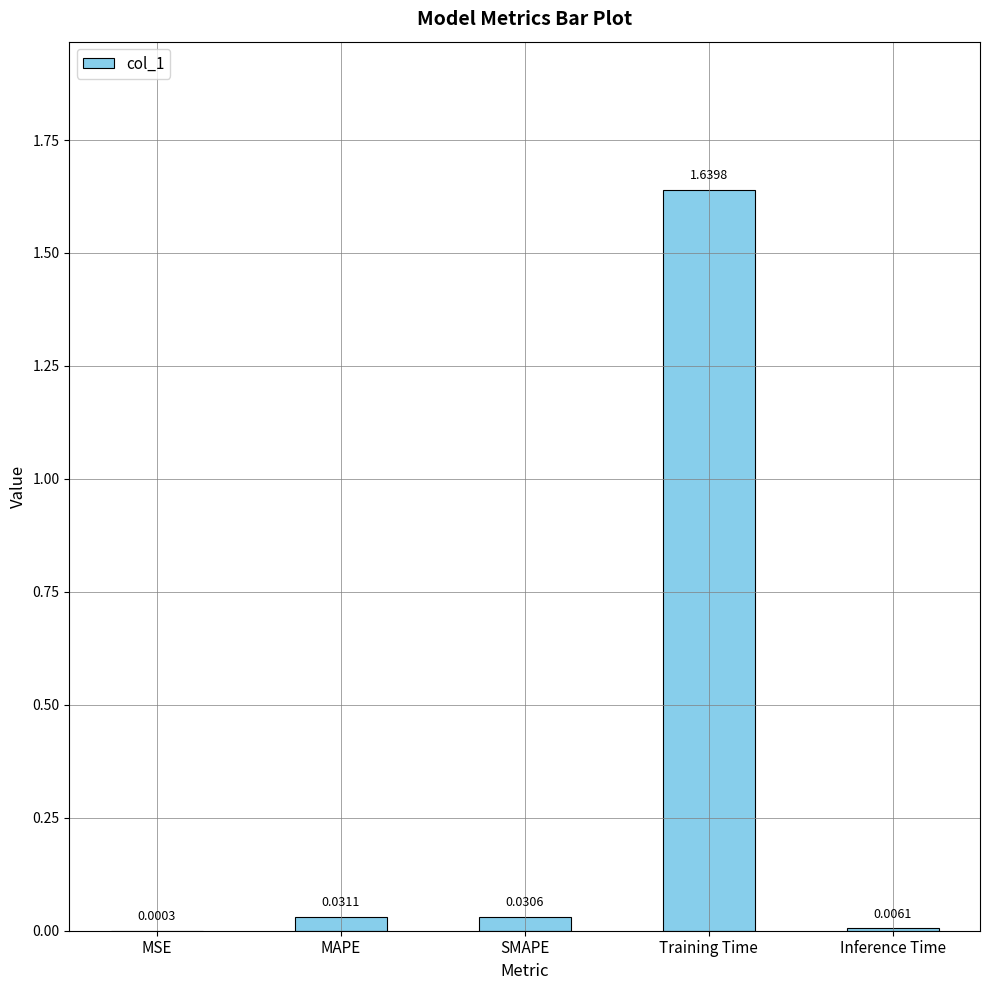

At which category does the chart reach its peak across all series?

Training Time